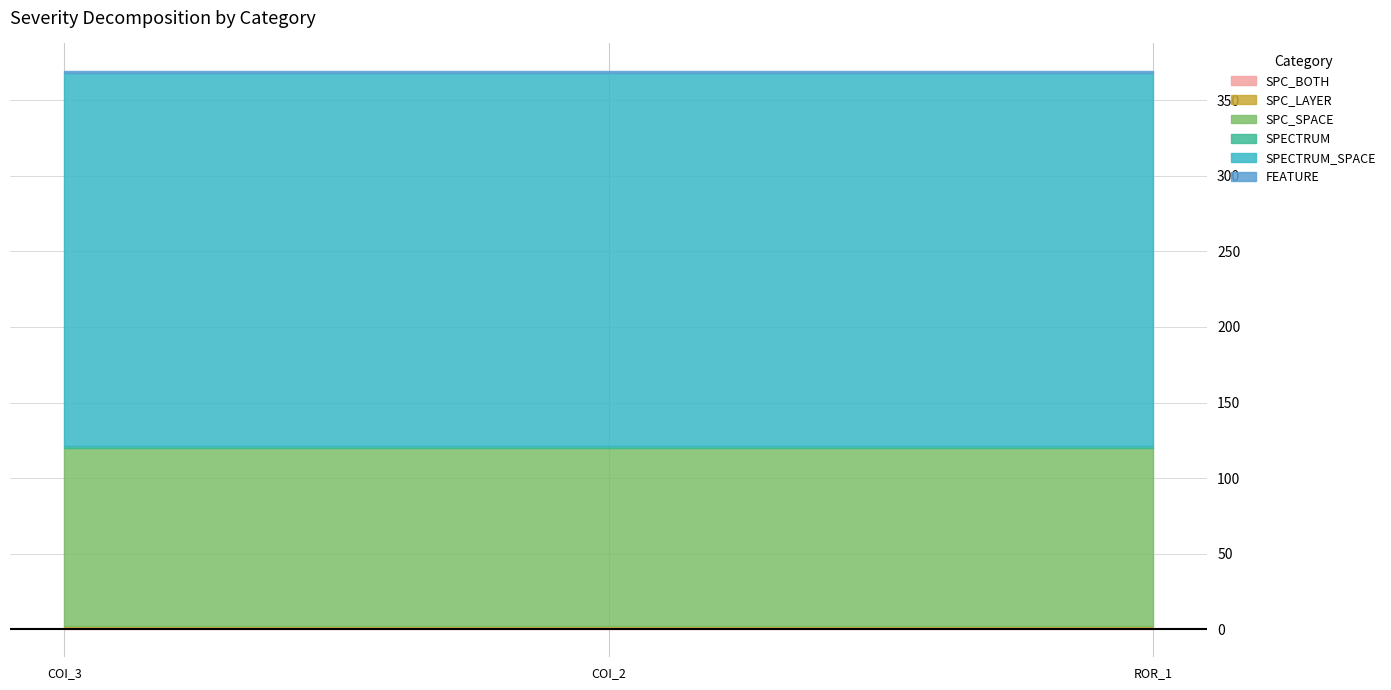

What is the sum of all SPECTRUM_SPACE values?

741